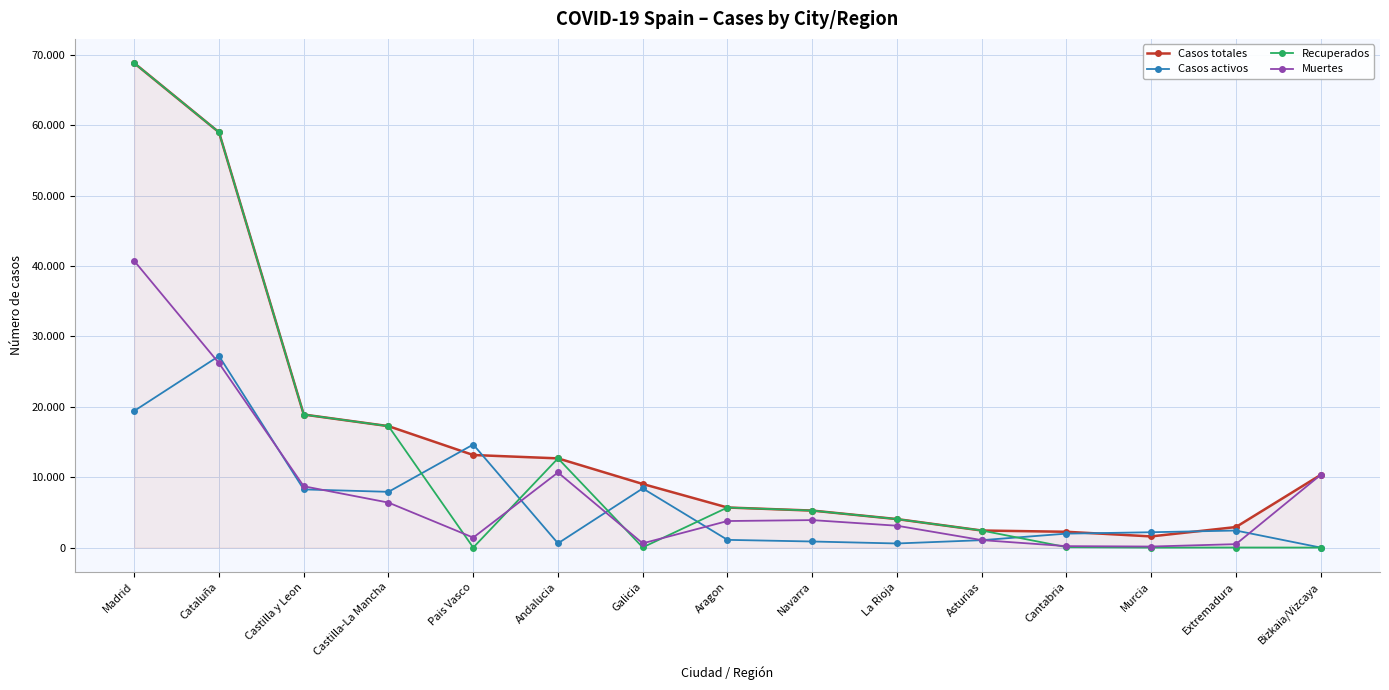

What is the sum of the Casos activos values at Navarra and Andalucia?

1468